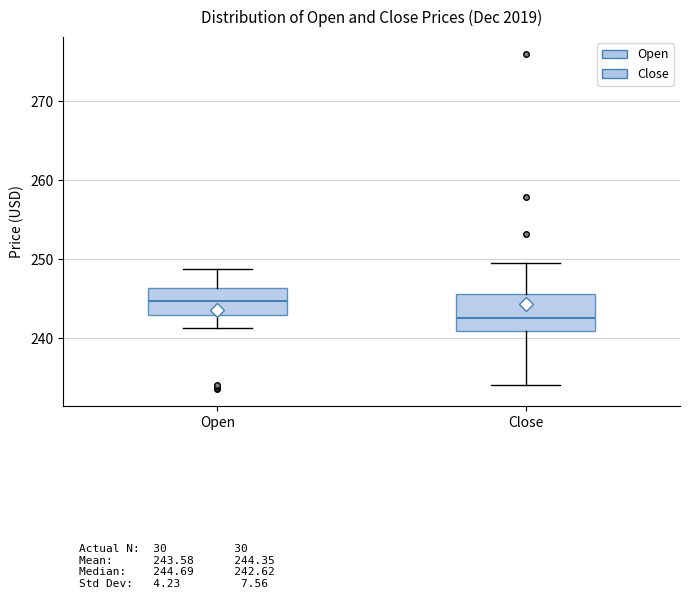

Comparing the boxes themselves (not the whiskers), which one is the tallest?

Close